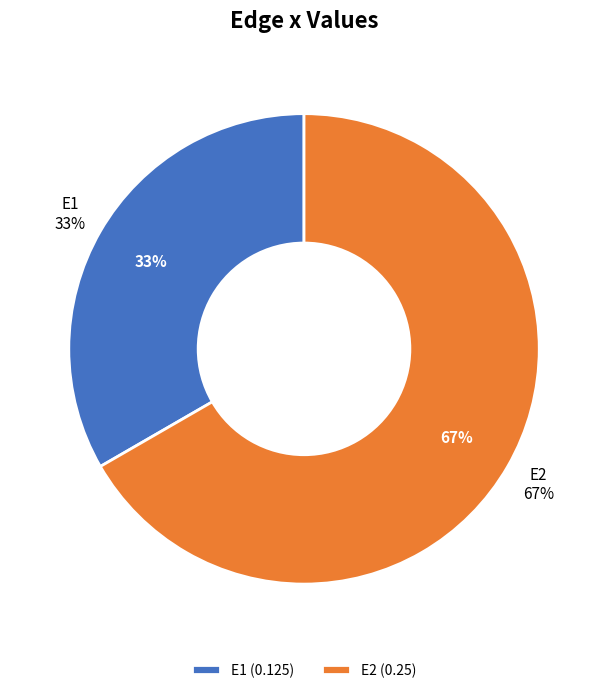

Does any single category account for the majority?

Yes